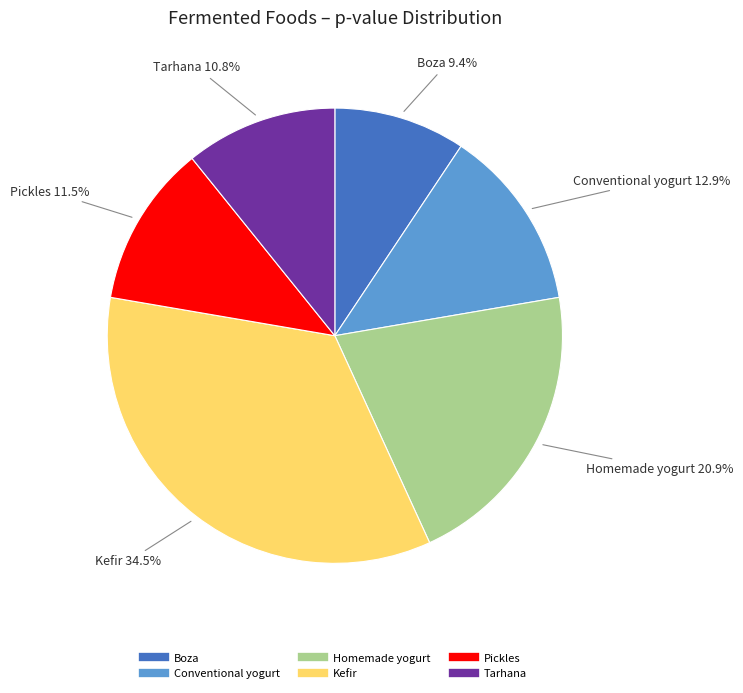

To the nearest percent, what is the average slice percentage?

17%